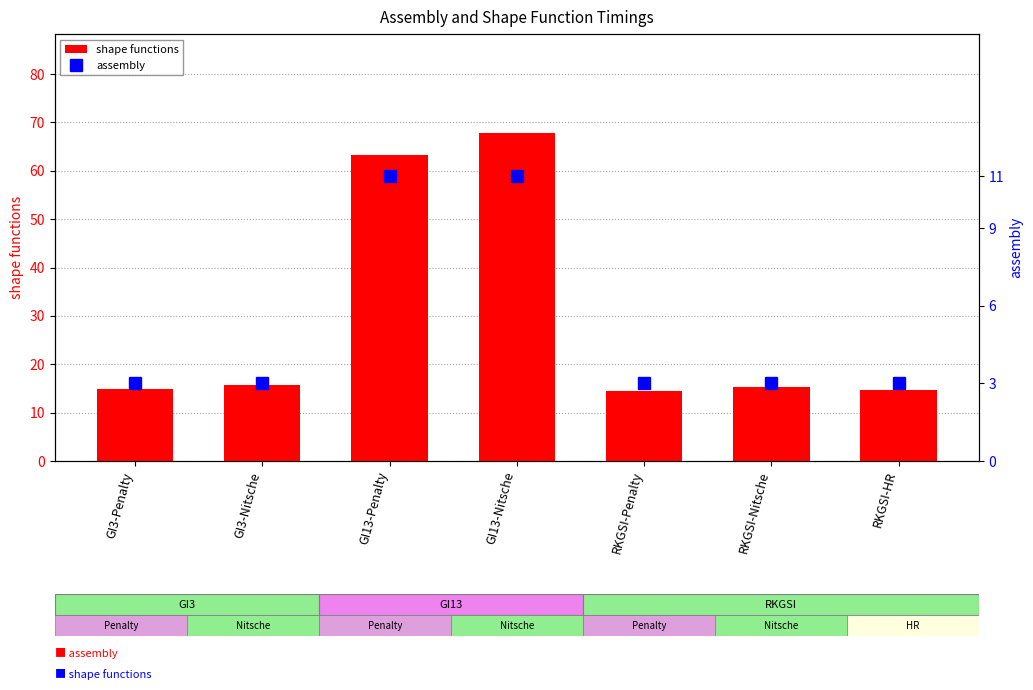

Reading left to right, what are all the values shown in this chart?

shape functions: GI3-Penalty=14.8	GI3-Nitsche=15.8	GI13-Penalty=63.2	GI13-Nitsche=67.9	RKGSI-Penalty=14.5	RKGSI-Nitsche=15.2	RKGSI-HR=14.6
assembly: GI3-Penalty=3.0	GI3-Nitsche=3.0	GI13-Penalty=11.0	GI13-Nitsche=11.0	RKGSI-Penalty=3.0	RKGSI-Nitsche=3.0	RKGSI-HR=3.0